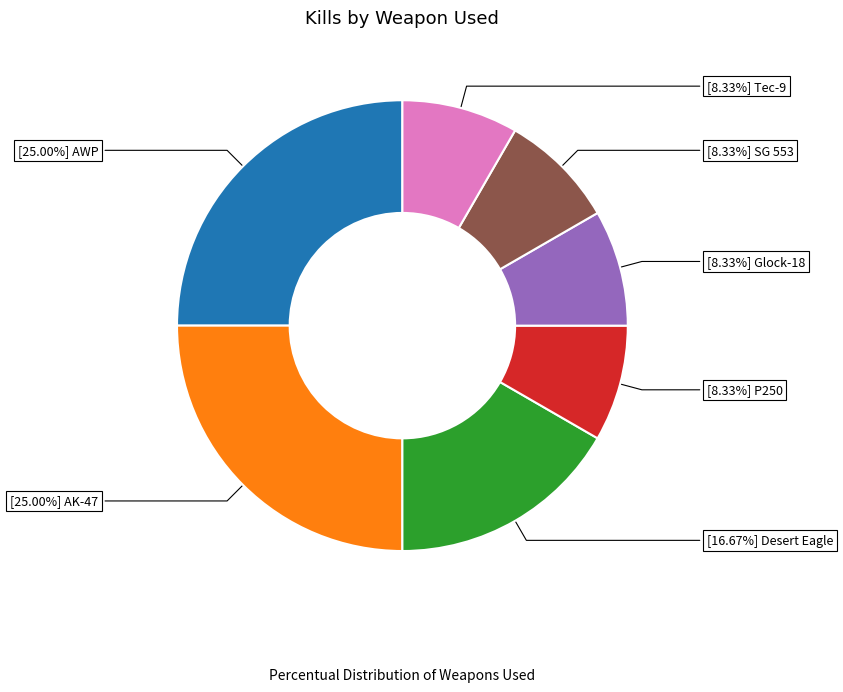

Is there a majority slice in this chart?

No